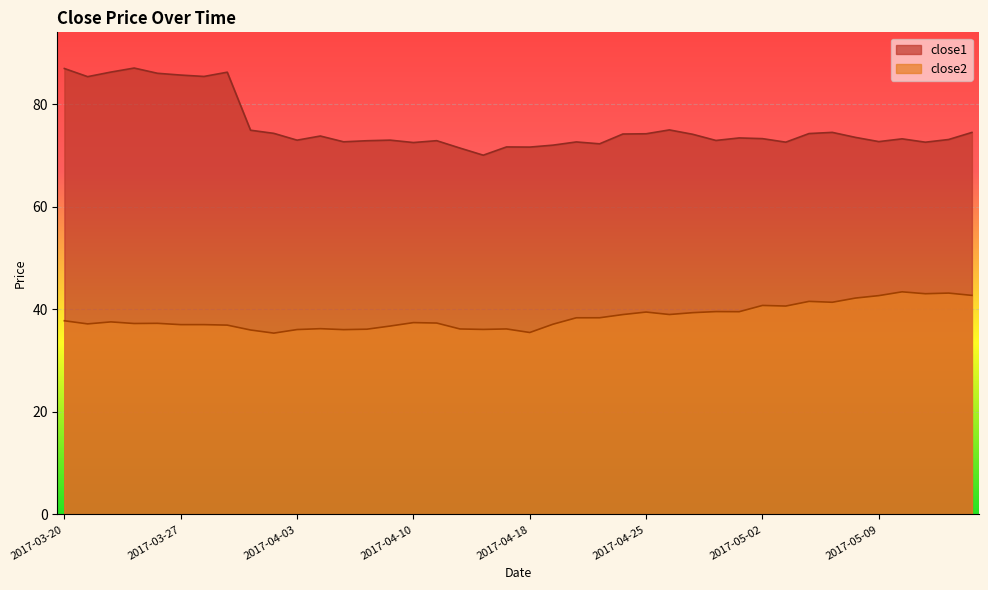

Read the close1 value at 2017-04-20.

72.7